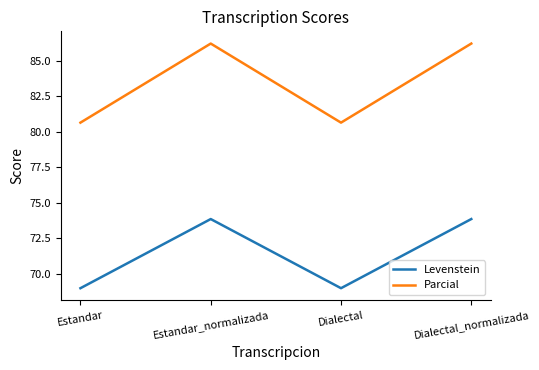

True or false: Levenstein and Parcial intersect in this chart.

False